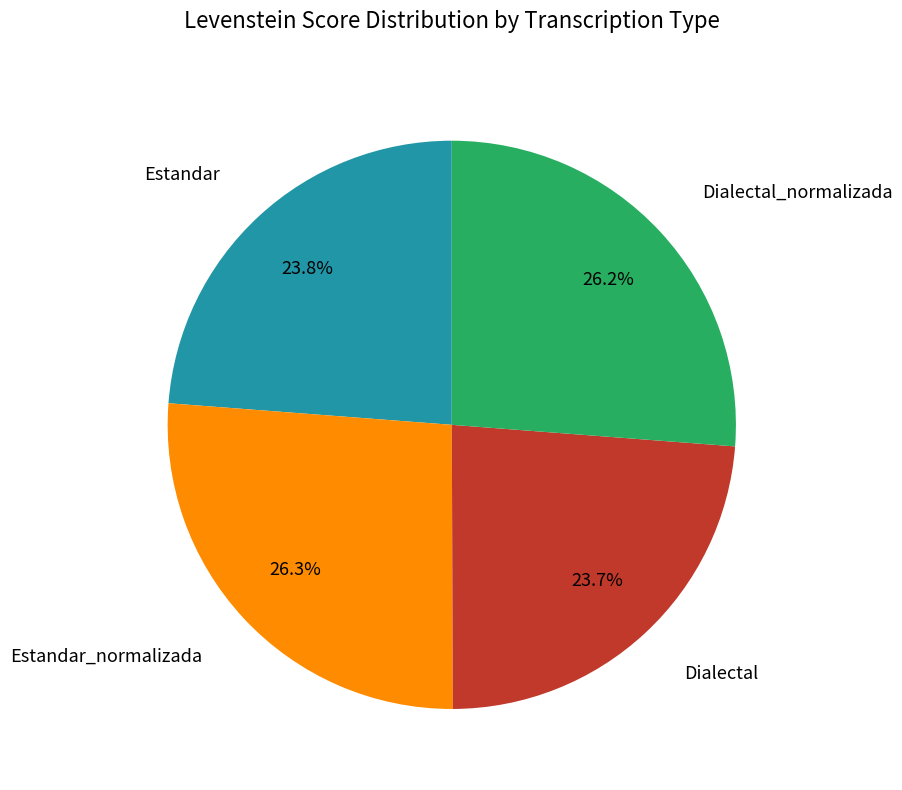

Does any single category account for the majority?

No